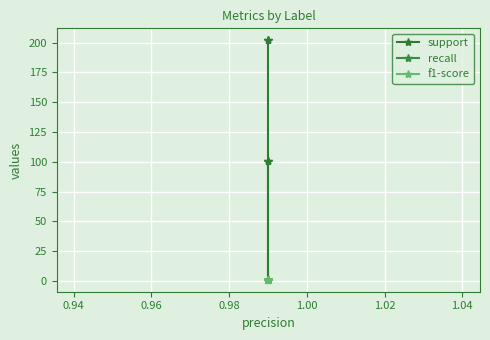

What is the minimum value for support?

1.0